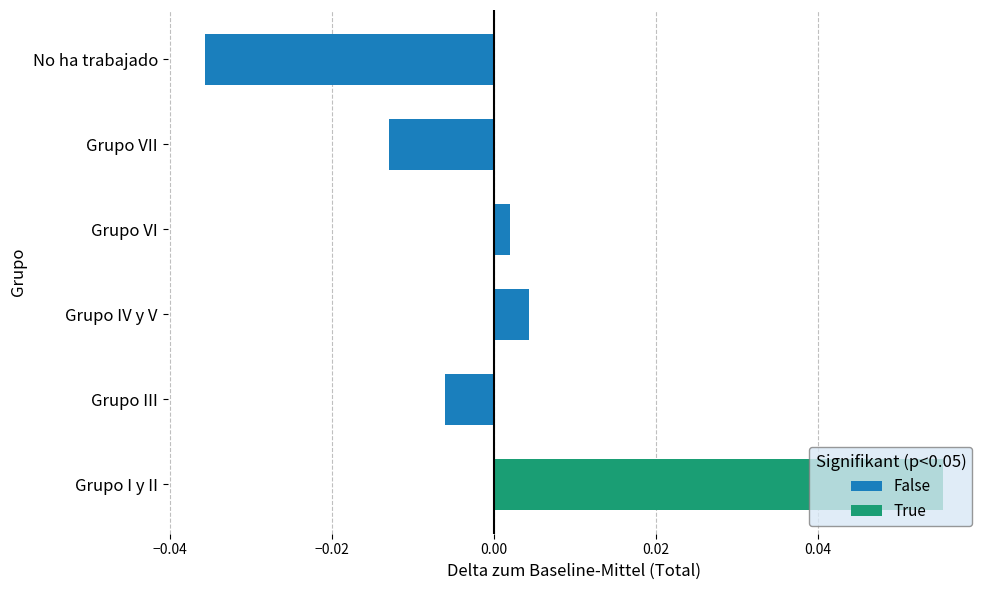

What is the difference between the maximum and minimum values in the Nadie (Total) series?

0.1